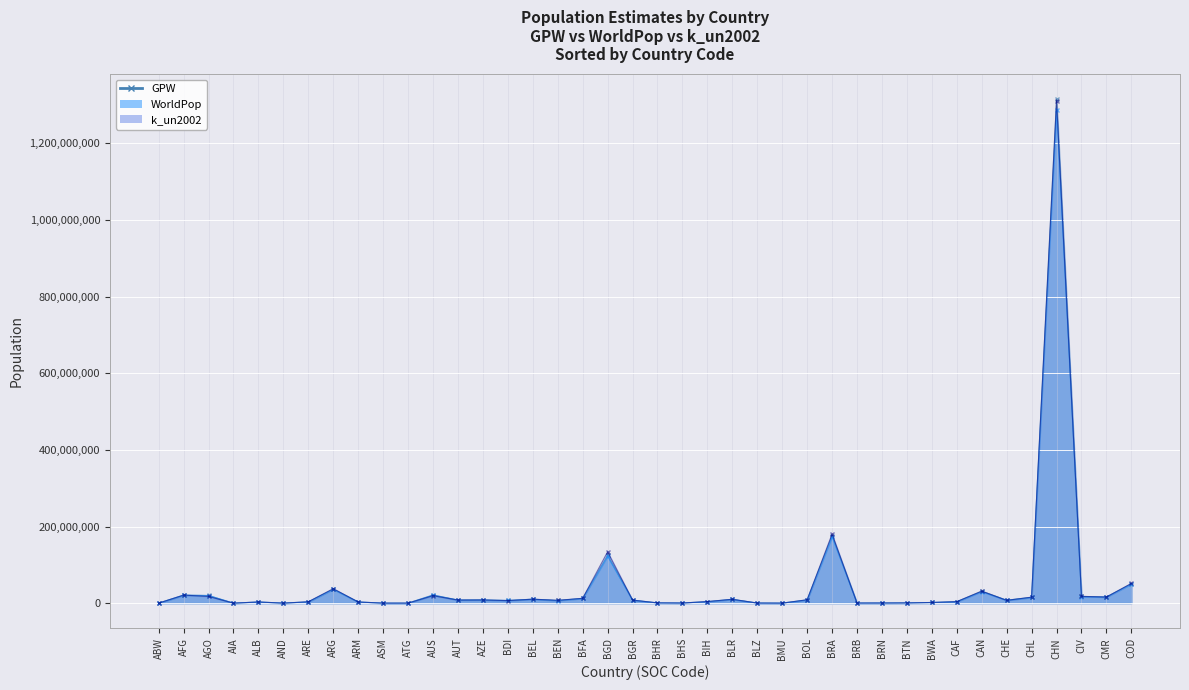

Is the value of WorldPop at BDI greater than the value of GPW at BOL?

No